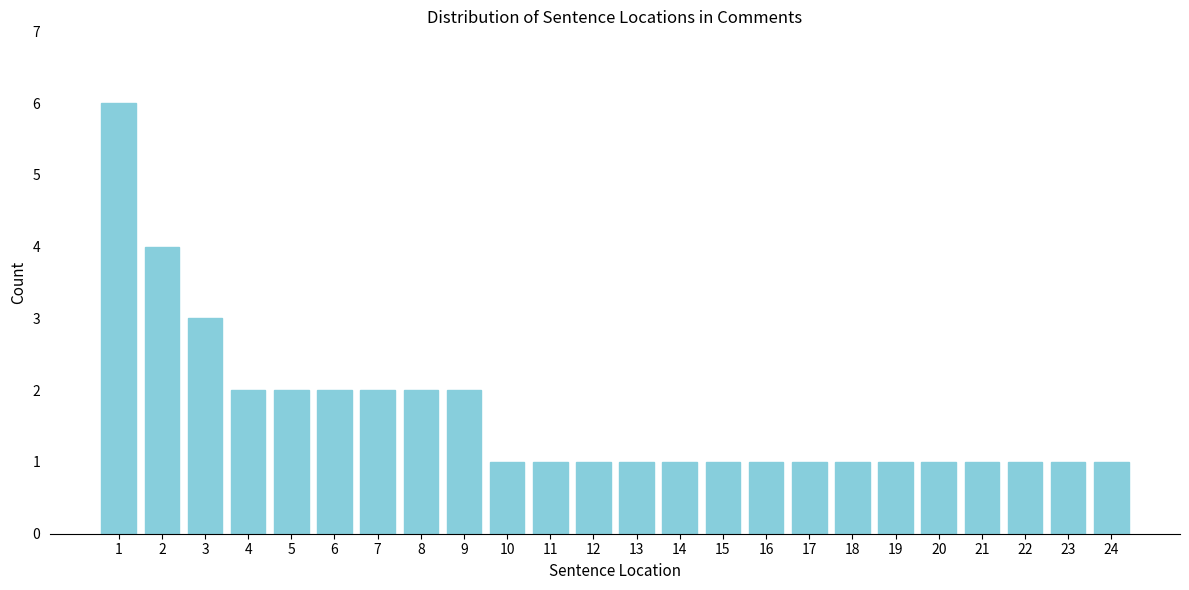

Reading right to left, what are all the values shown in this chart?

1	1	1	1	1	1	1	1	1	1	1	1	1	1	1	2	2	2	2	2	2	3	4	6